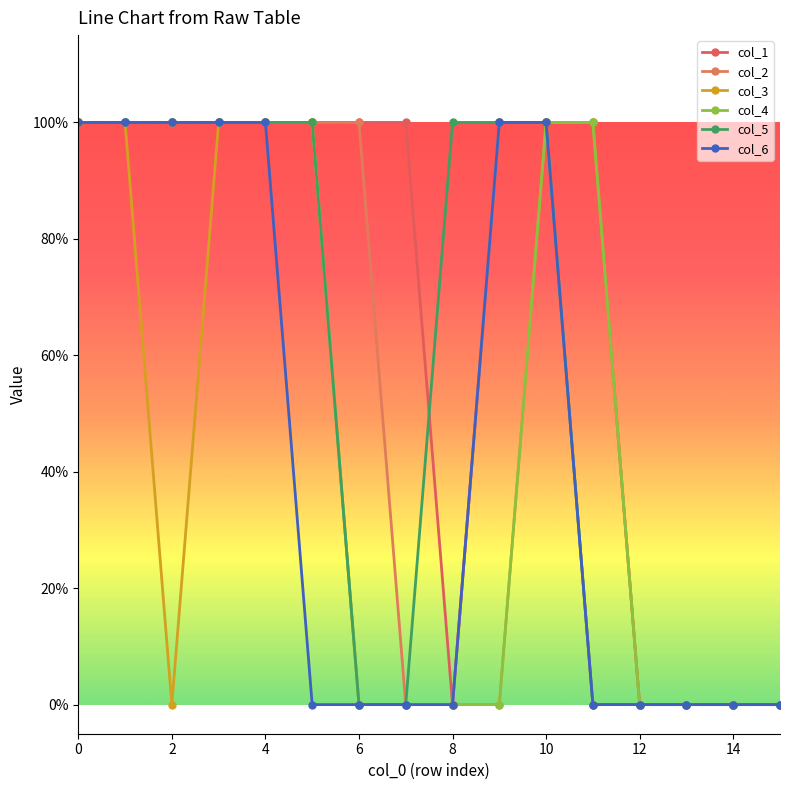

What is the difference between the maximum and minimum values in the col_3 series?

1